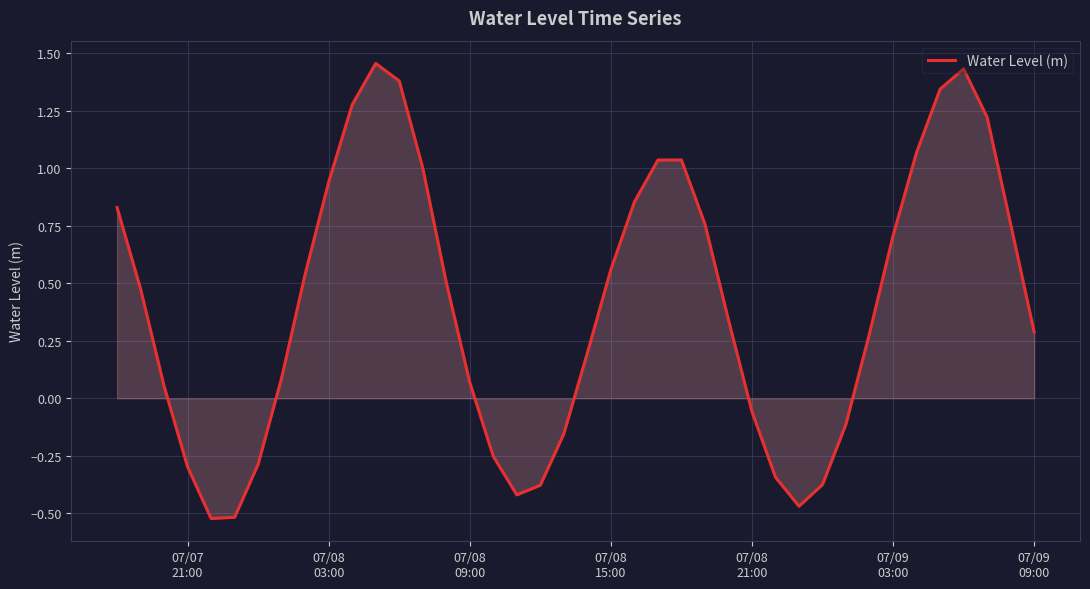

What is the difference between the maximum and second lowest values?

2.0